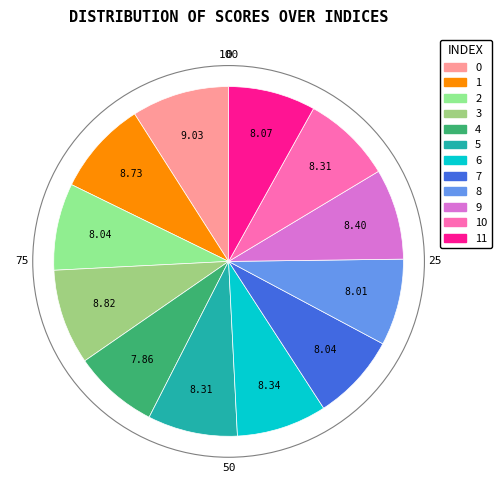

Rank the categories by value from highest to lowest.

0, 3, 1, 9, 6, 5, 10, 11, 2, 7, 8, 4